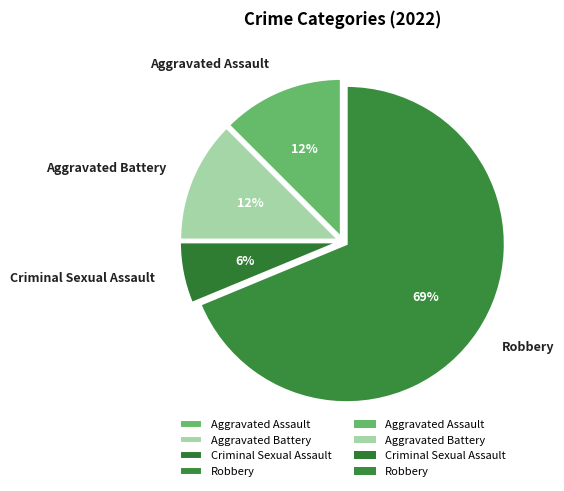

To the nearest percent, what is the average slice percentage?

25%